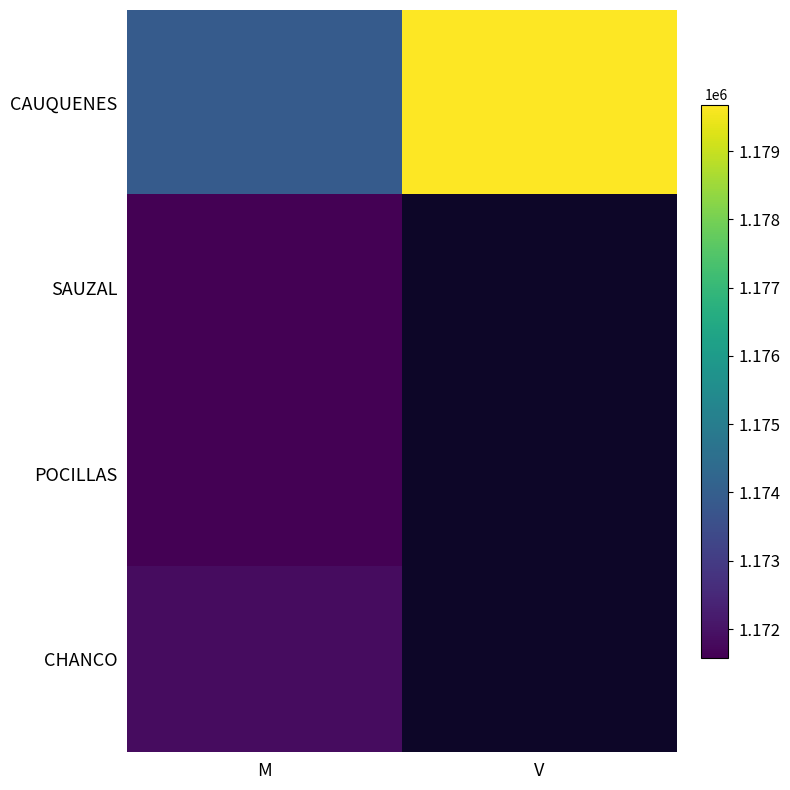

True or false: CAUQUENES has a value of 559130.9 at V.

False